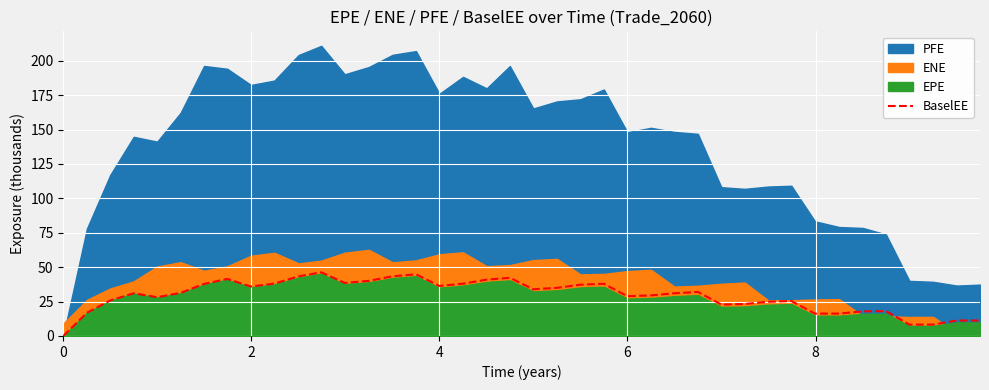

How many interior local peaks (higher than both neighbors) does the data have?

9